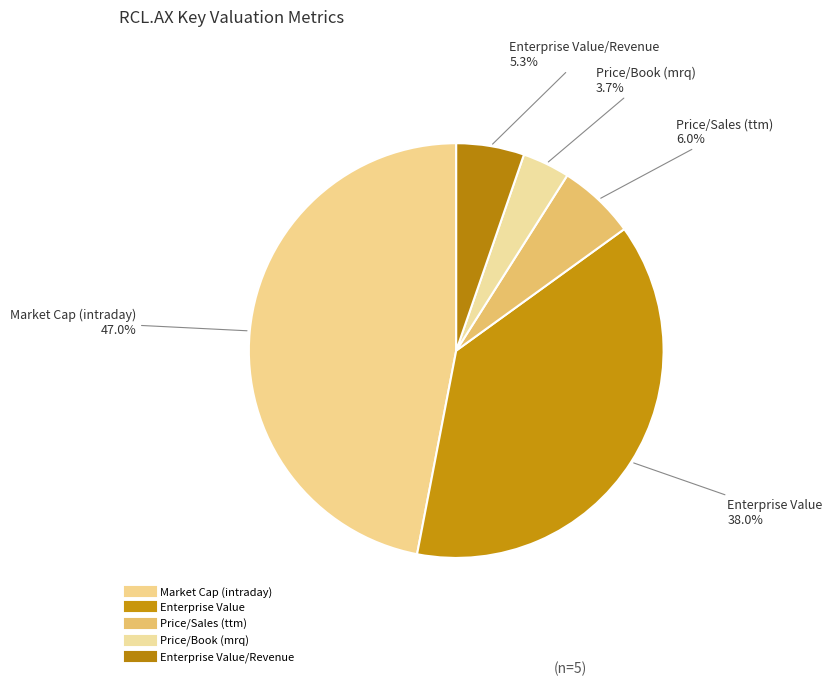

How many slices are in this pie chart?

5